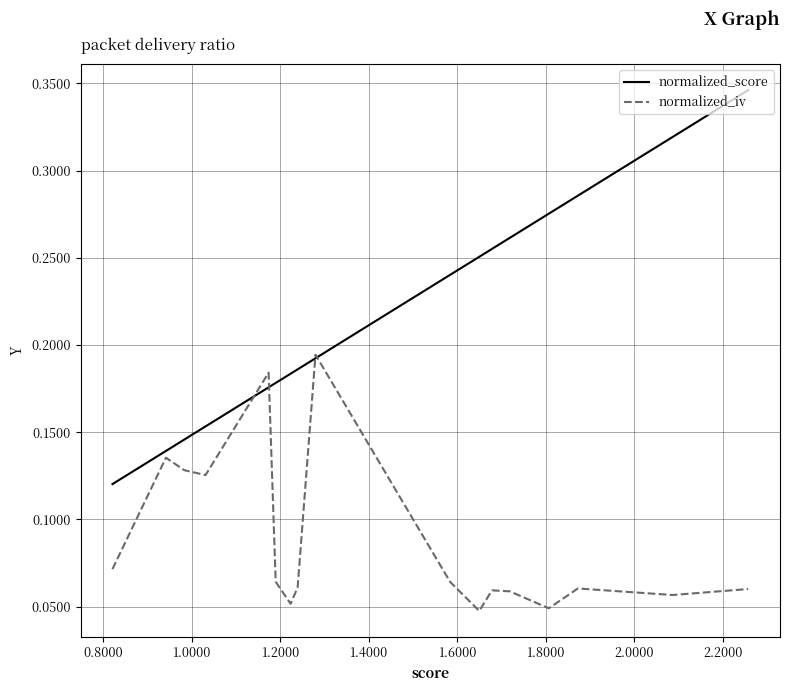

Count the normalized_iv values in the range 0 to 1.

17